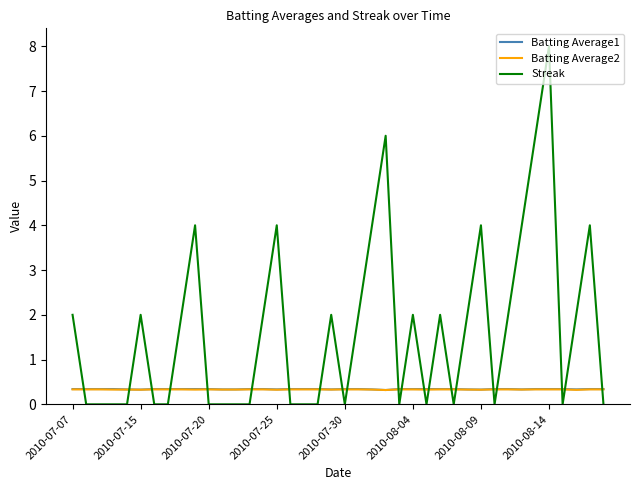

True or false: Streak has more than 1 points higher than both neighbors.

True